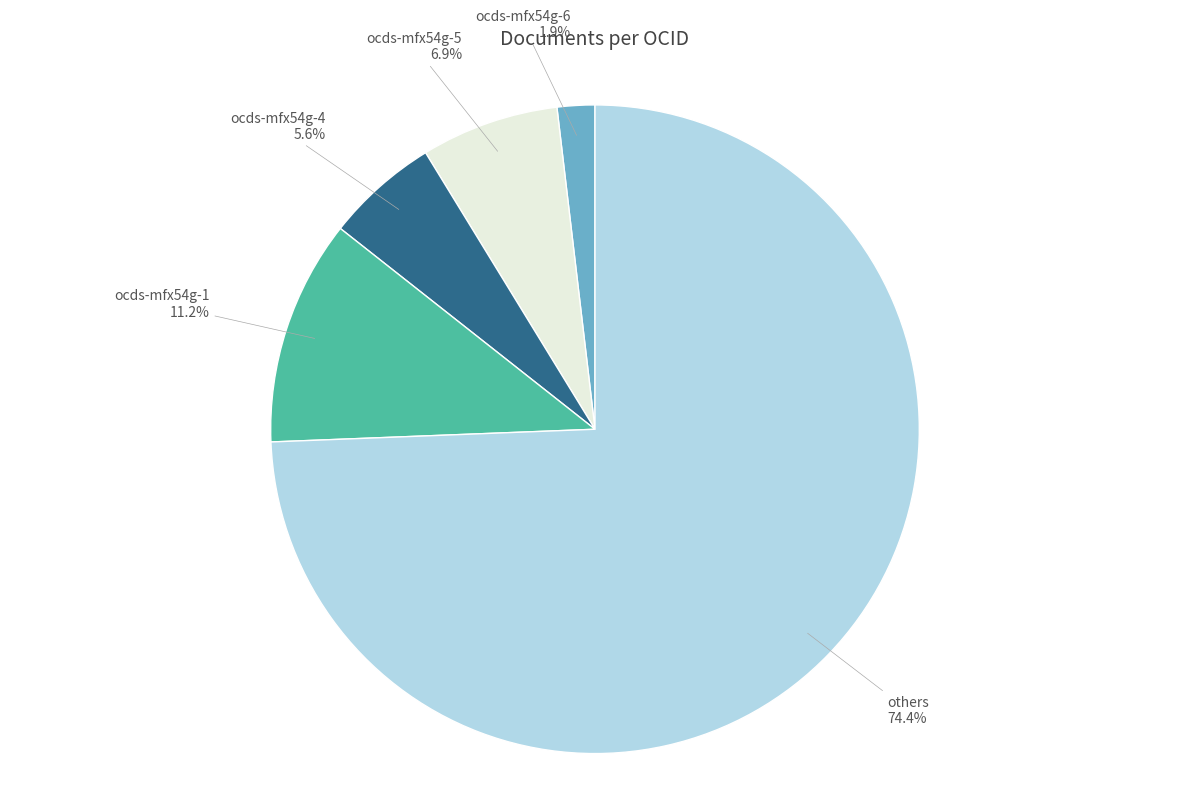

To the nearest percent, what is the combined percentage of ocds-mfx54g-4 and ocds-mfx54g-1?

17%